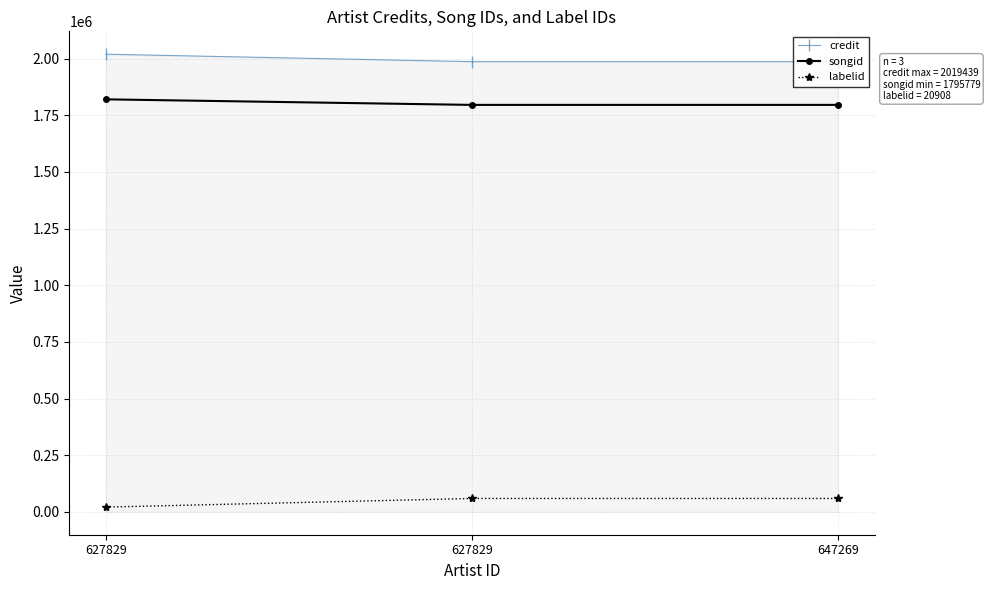

At which label is credit closest to 2003017?

647269